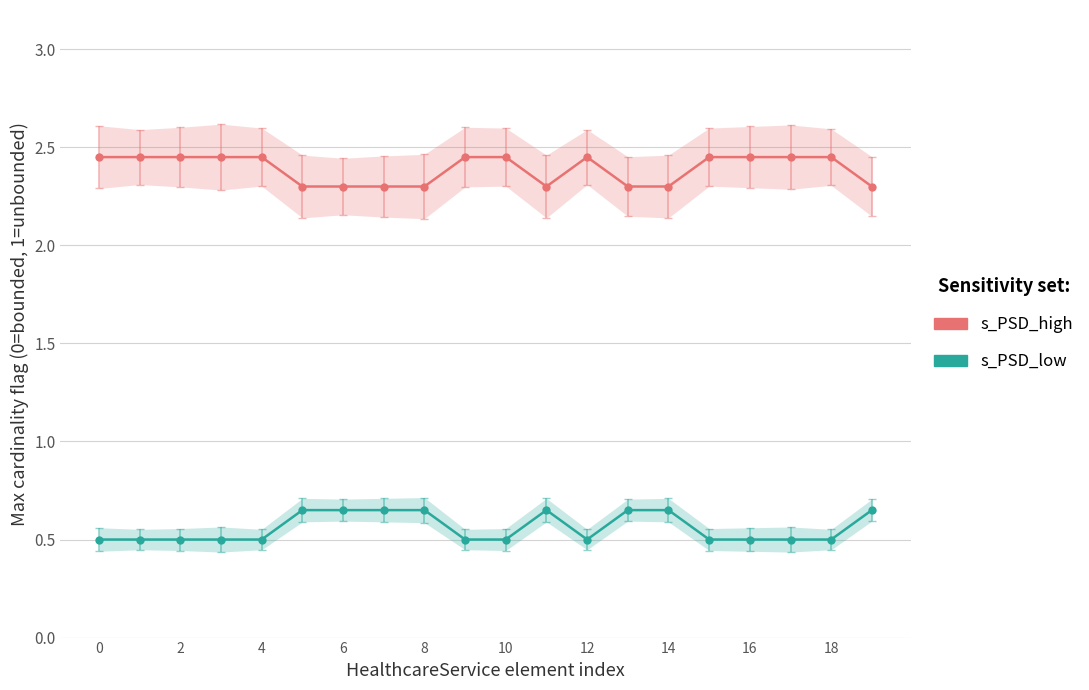

True or false: s_PSD_high has more than 1 interior local peaks.

False